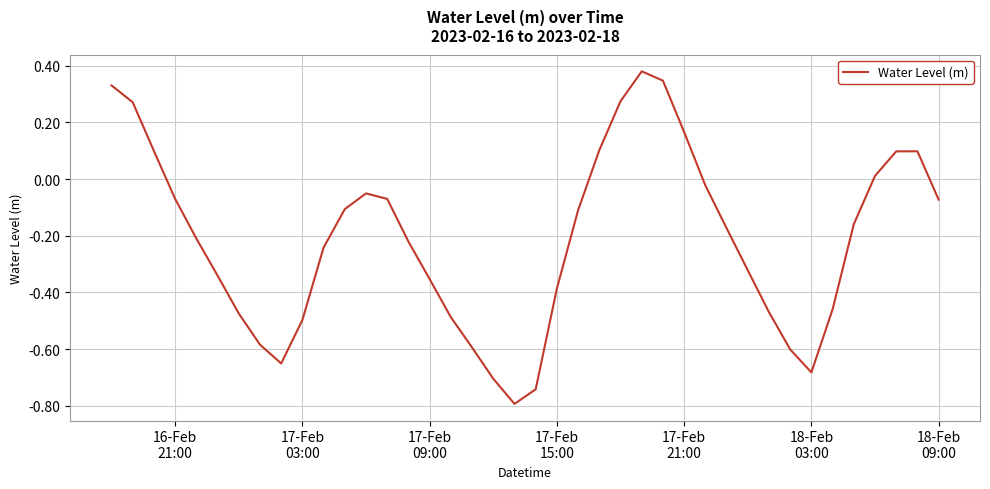

What is the smallest value displayed?

-0.8